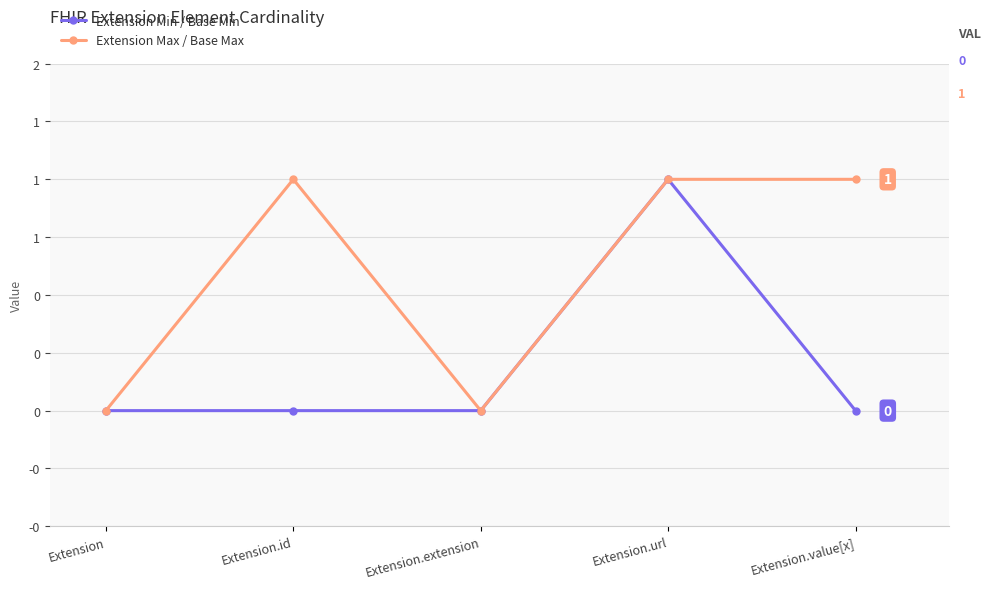

Which series has the largest range (max minus min)?

Extension Min / Base Min